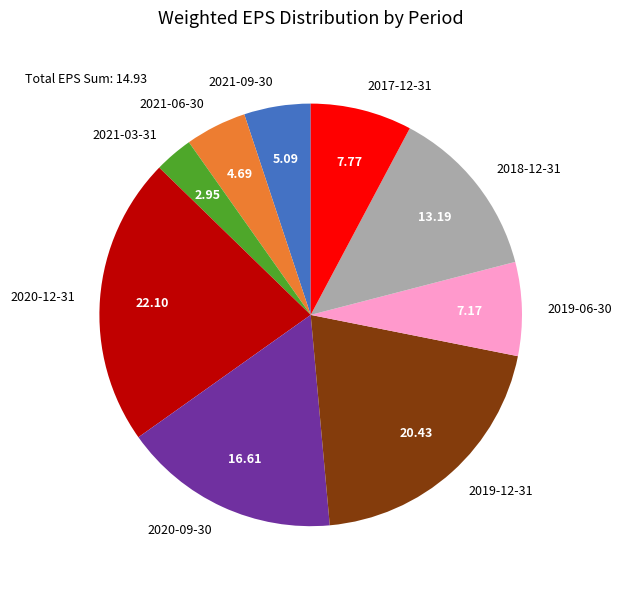

Between 2018-12-31 and 2019-12-31, which is larger?

2019-12-31